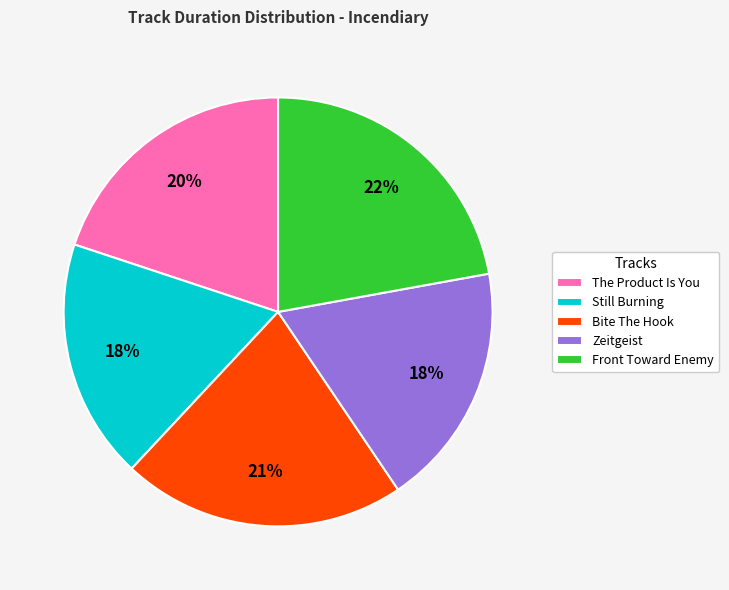

Count the number of slices in the pie.

5